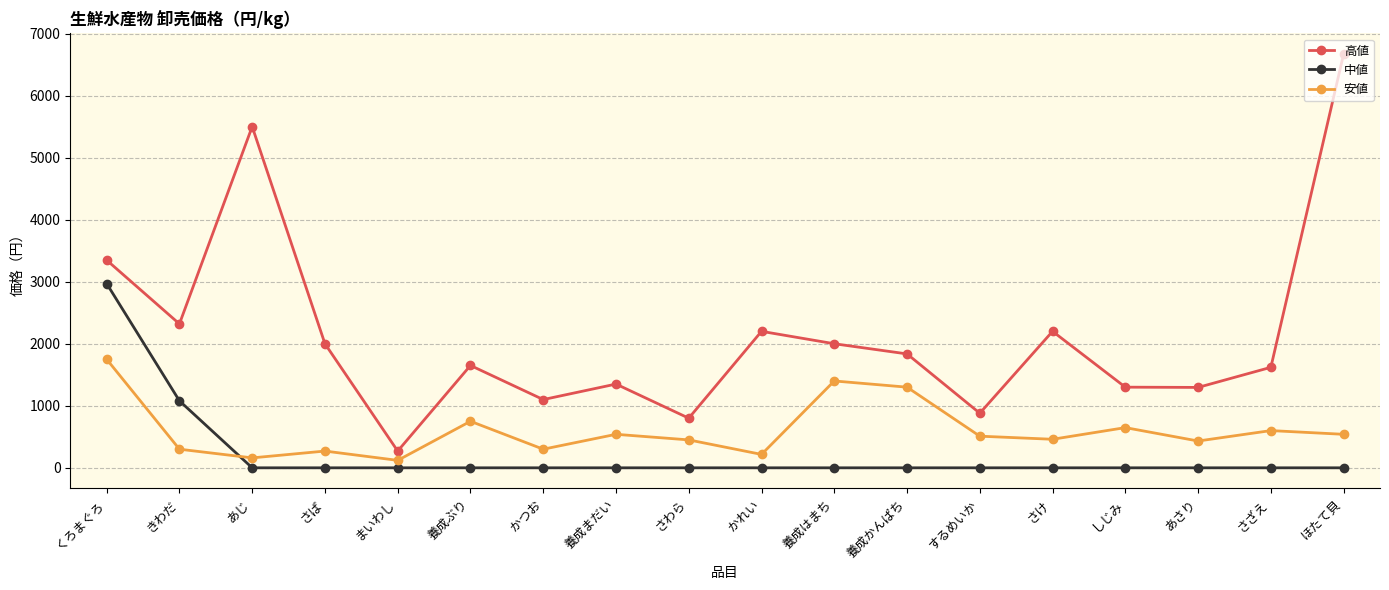

The value of 安値 at 養成ぶり is 750. True or false?

True